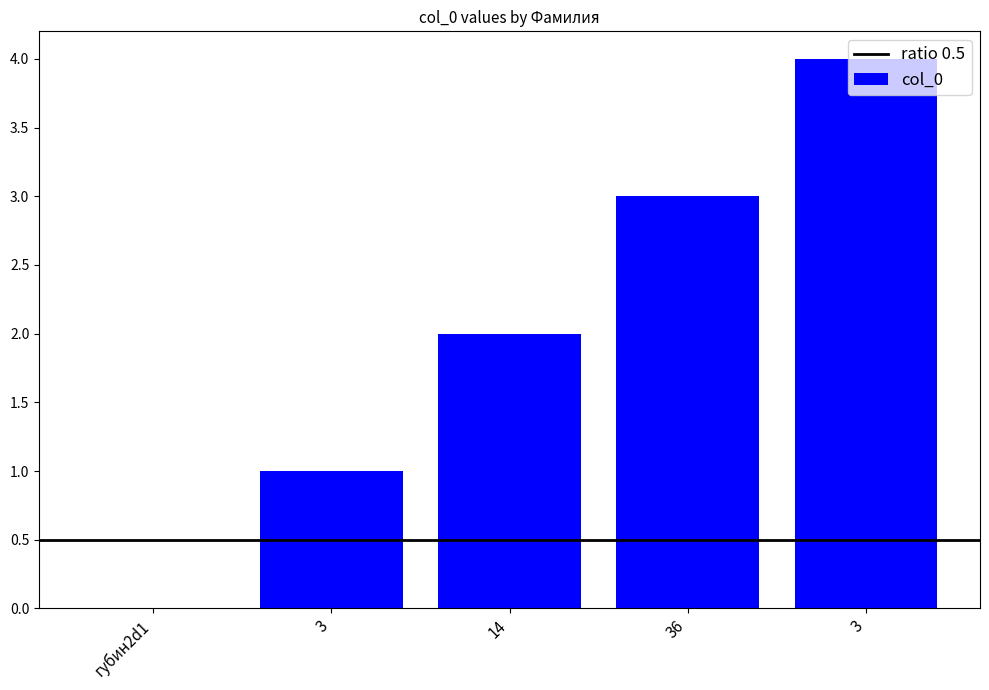

At which label does the data first exceed 2?

36